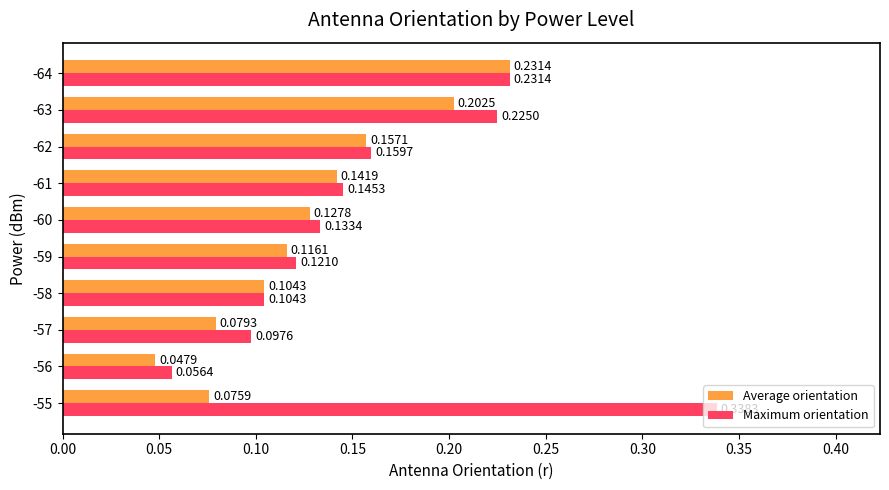

Rank the series by their average value, from lowest to highest.

Average orientation, Maximum orientation